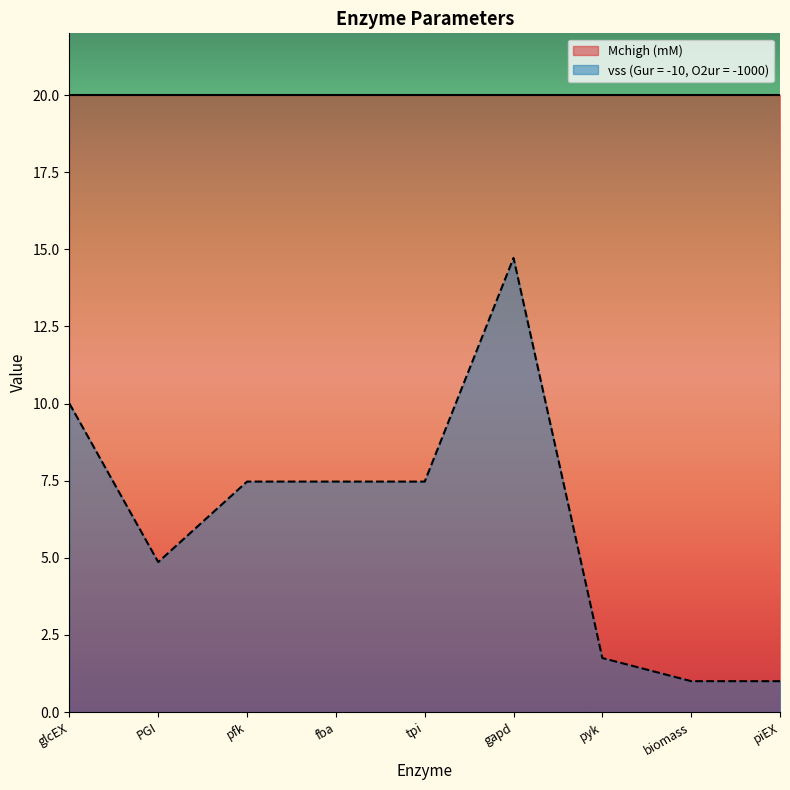

What is the approximate value at glcEX?

10.0